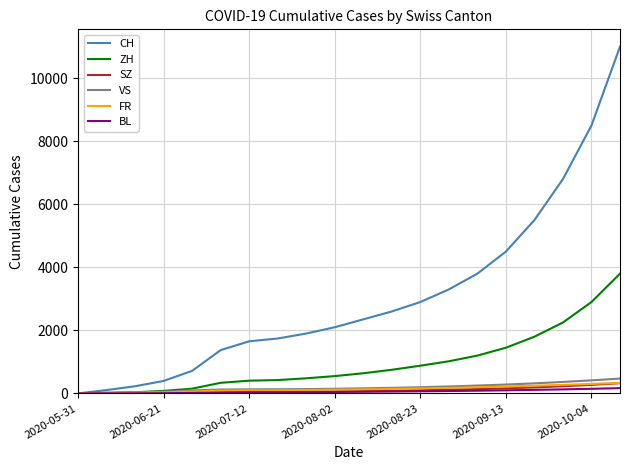

What is the maximum value shown in the chart?

11000